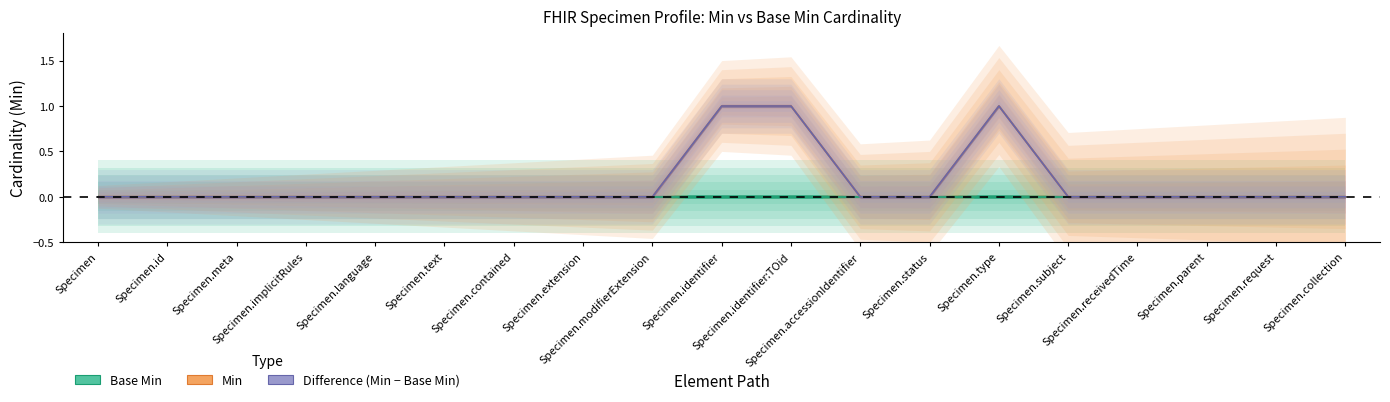

The chart shows a value of 0 at Specimen.status. True or false?

False